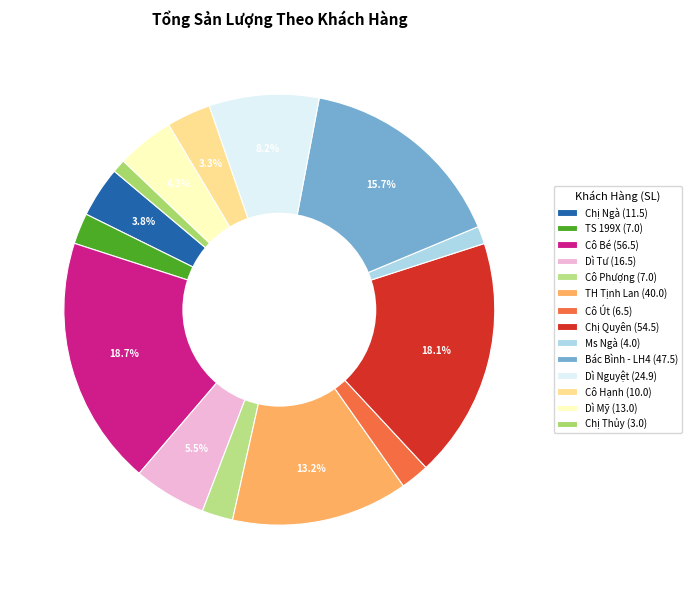

Count the number of slices in the pie.

14